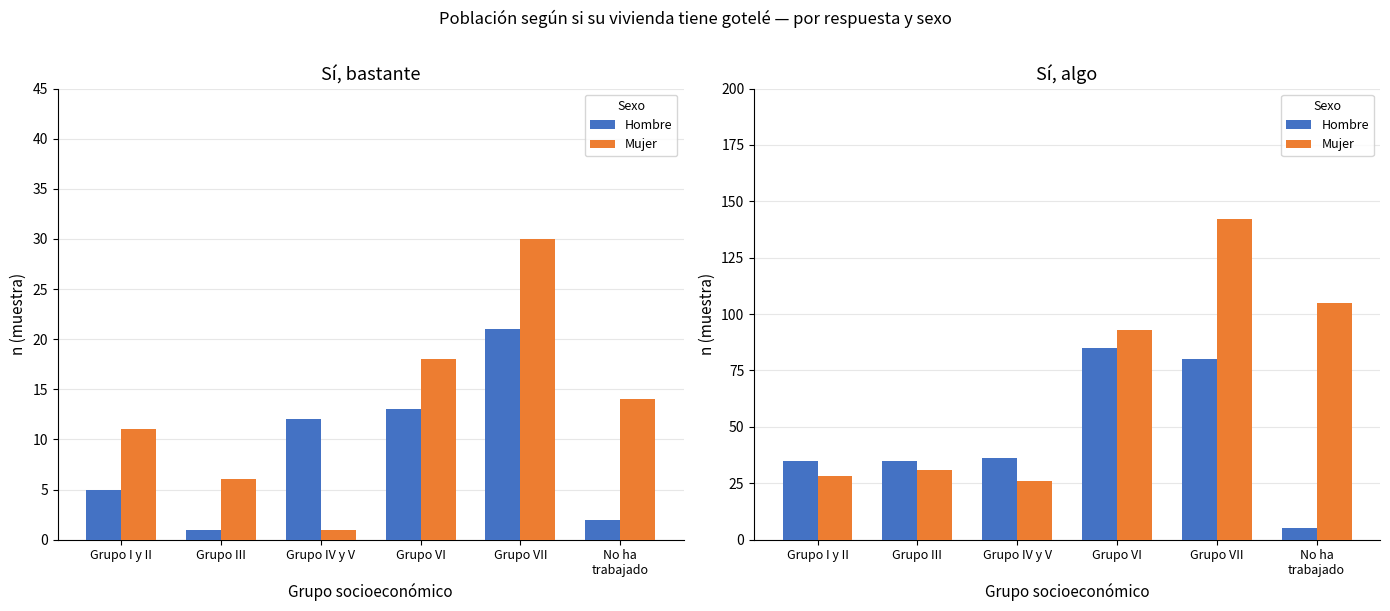

Does the chart contain stacked bars?

No